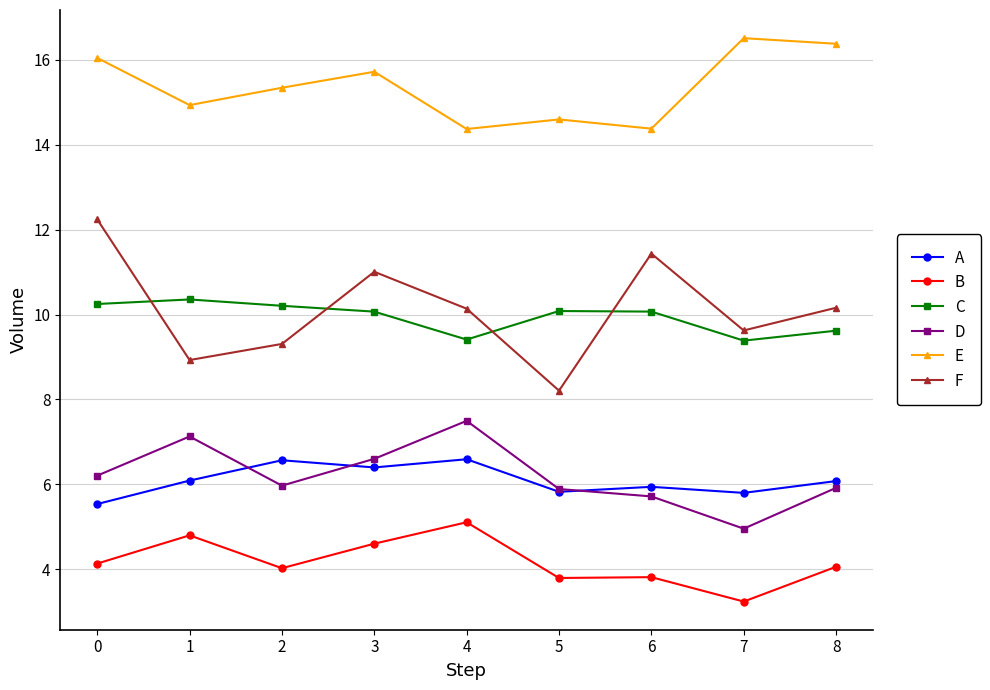

What is the total value across all series at 0?

54.4